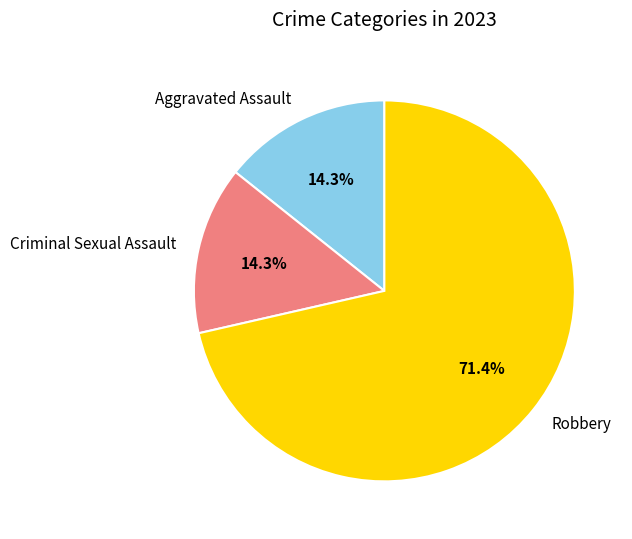

How much of the chart is everything except Criminal Sexual Assault?

85.7%